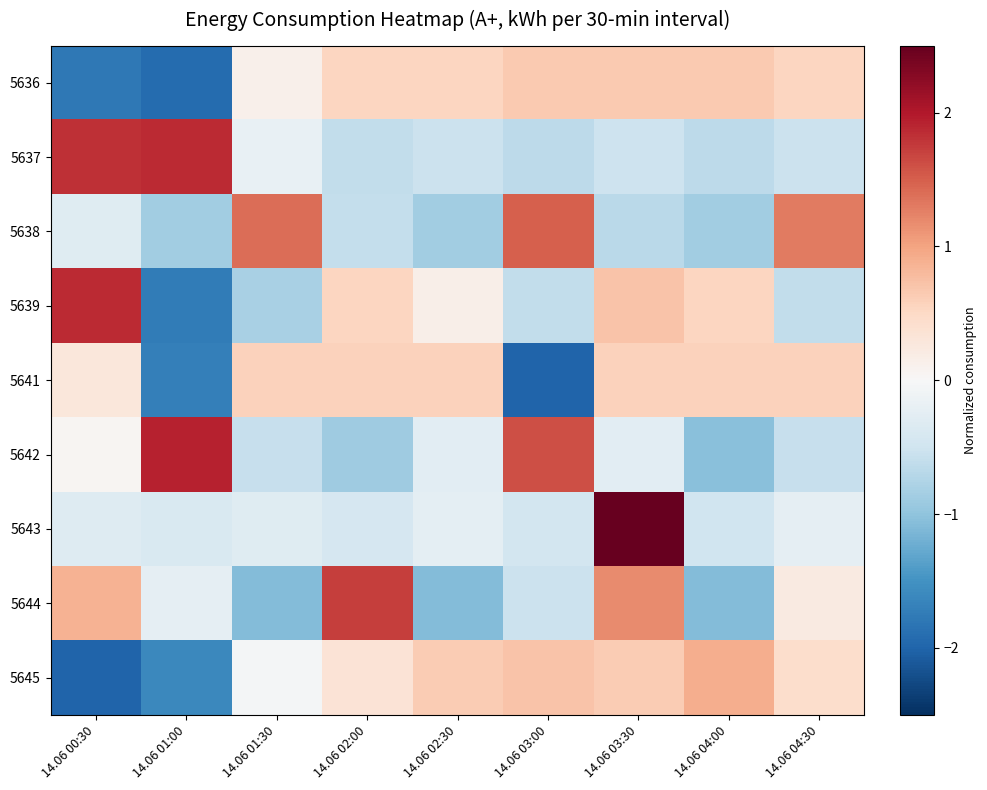

Reading left to right, list all the values displayed in this chart.

5636: 14.06 00:30=-1.8	14.06 01:00=-1.9	14.06 01:30=0.1	14.06 02:00=0.5	14.06 02:30=0.5	14.06 03:00=0.7	14.06 03:30=0.7	14.06 04:00=0.7	14.06 04:30=0.5
5637: 14.06 00:30=1.8	14.06 01:00=1.9	14.06 01:30=-0.2	14.06 02:00=-0.6	14.06 02:30=-0.5	14.06 03:00=-0.7	14.06 03:30=-0.5	14.06 04:00=-0.6	14.06 04:30=-0.5
5638: 14.06 00:30=-0.3	14.06 01:00=-0.9	14.06 01:30=1.4	14.06 02:00=-0.6	14.06 02:30=-0.9	14.06 03:00=1.5	14.06 03:30=-0.7	14.06 04:00=-0.9	14.06 04:30=1.3
5639: 14.06 00:30=1.9	14.06 01:00=-1.8	14.06 01:30=-0.8	14.06 02:00=0.5	14.06 02:30=0.1	14.06 03:00=-0.6	14.06 03:30=0.7	14.06 04:00=0.5	14.06 04:30=-0.6
5641: 14.06 00:30=0.3	14.06 01:00=-1.7	14.06 01:30=0.6	14.06 02:00=0.6	14.06 02:30=0.6	14.06 03:00=-2.0	14.06 03:30=0.6	14.06 04:00=0.6	14.06 04:30=0.6
5642: 14.06 00:30=0.1	14.06 01:00=1.9	14.06 01:30=-0.6	14.06 02:00=-0.9	14.06 02:30=-0.3	14.06 03:00=1.6	14.06 03:30=-0.3	14.06 04:00=-1.0	14.06 04:30=-0.6
5643: 14.06 00:30=-0.3	14.06 01:00=-0.4	14.06 01:30=-0.3	14.06 02:00=-0.4	14.06 02:30=-0.2	14.06 03:00=-0.5	14.06 03:30=2.8	14.06 04:00=-0.5	14.06 04:30=-0.2
5644: 14.06 00:30=0.9	14.06 01:00=-0.2	14.06 01:30=-1.1	14.06 02:00=1.7	14.06 02:30=-1.1	14.06 03:00=-0.5	14.06 03:30=1.2	14.06 04:00=-1.1	14.06 04:30=0.2
5645: 14.06 00:30=-2.0	14.06 01:00=-1.6	14.06 01:30=-0.1	14.06 02:00=0.3	14.06 02:30=0.6	14.06 03:00=0.7	14.06 03:30=0.6	14.06 04:00=0.9	14.06 04:30=0.4